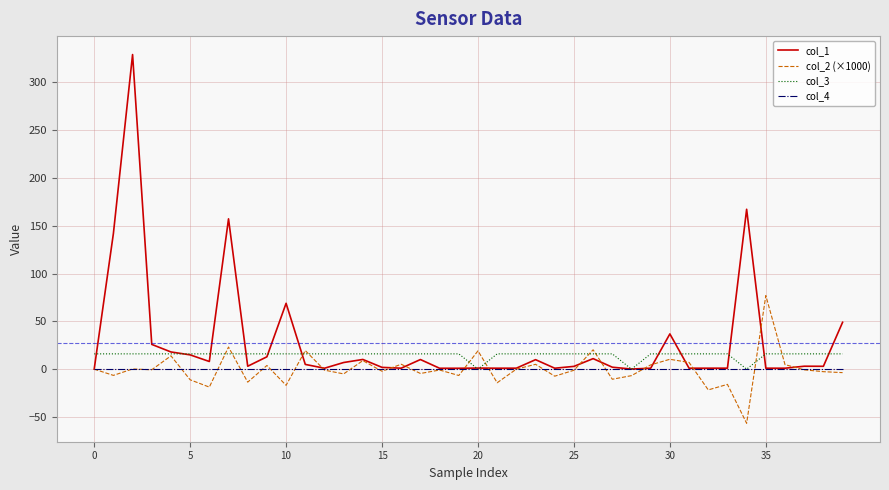

What is the minimum value shown in the chart?

-56.6